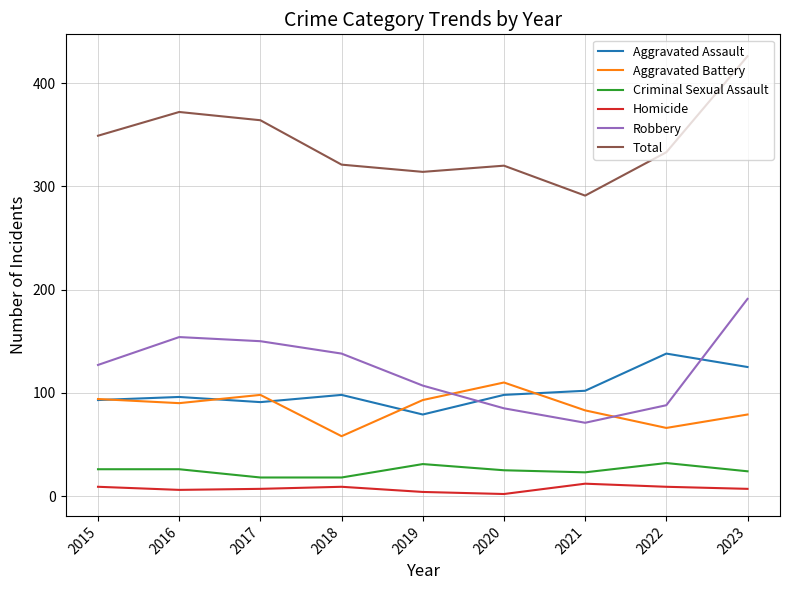

What is the highest value of the Aggravated Battery series?

110